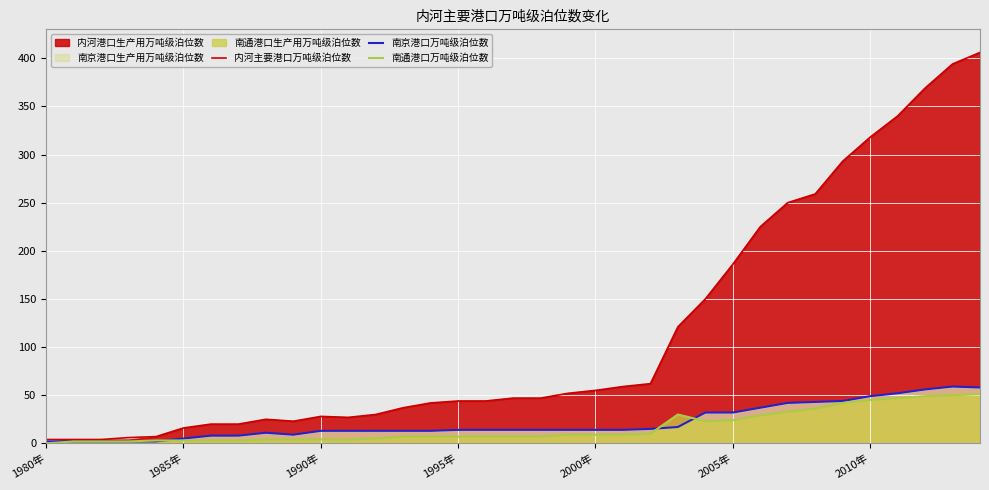

The 南京港口万吨级泊位数 series shows 9 at 9. True or false?

True